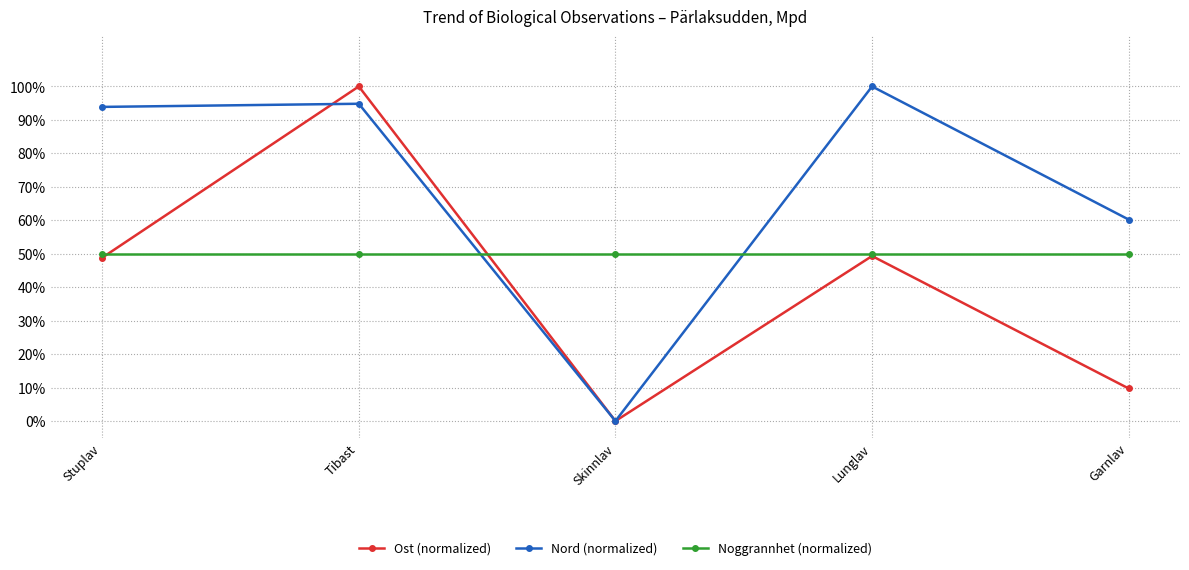

Between which two adjacent categories do Nord (normalized) and Noggrannhet (normalized) first intersect?

Tibast and Skinnlav